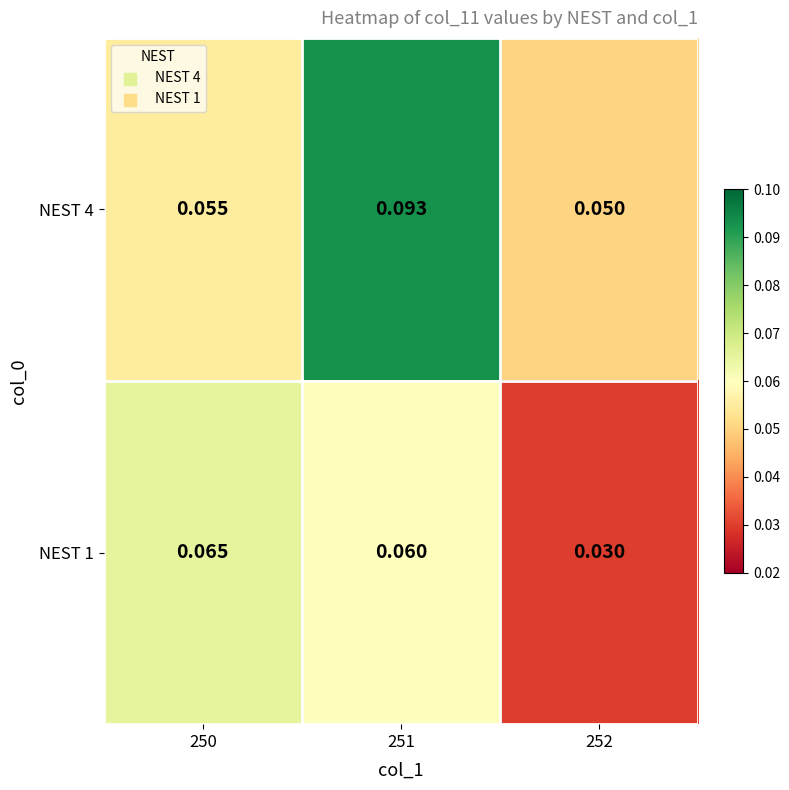

At which category is the sum across all series the highest?

251